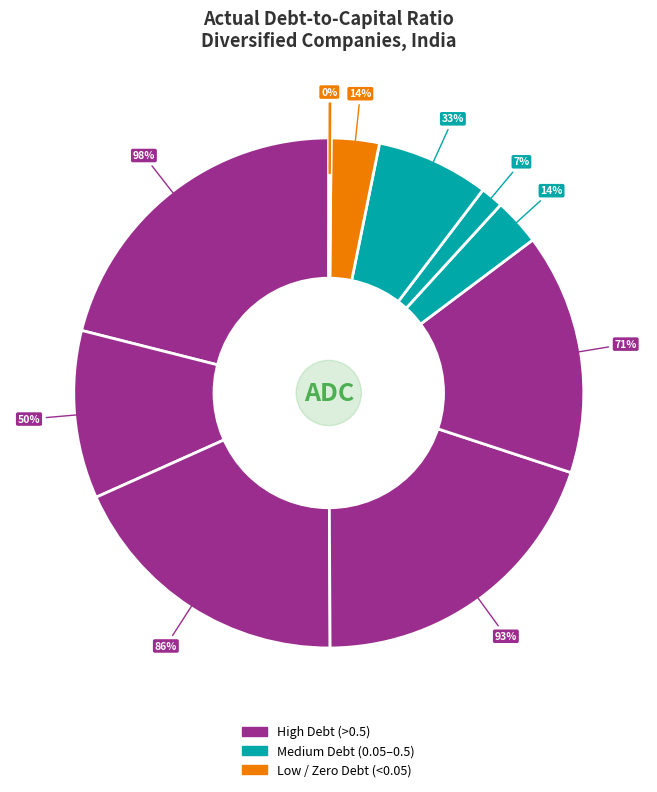

To the nearest percent, what is the difference between the largest and smallest slice percentages?

21%